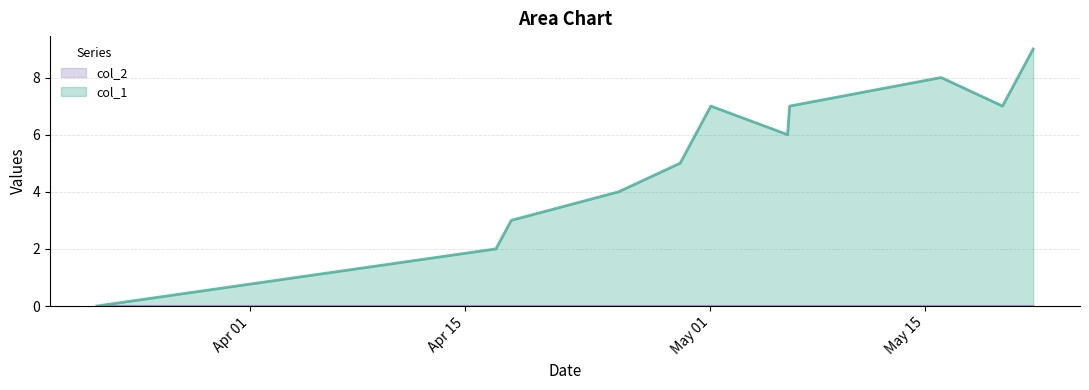

At which category does the data reach its first local valley?

1399336934